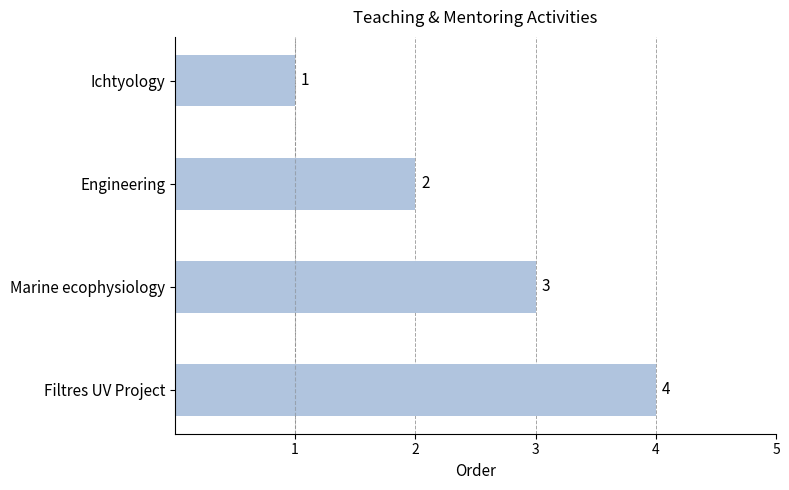

What is the value of the 3rd bar from the top?

3